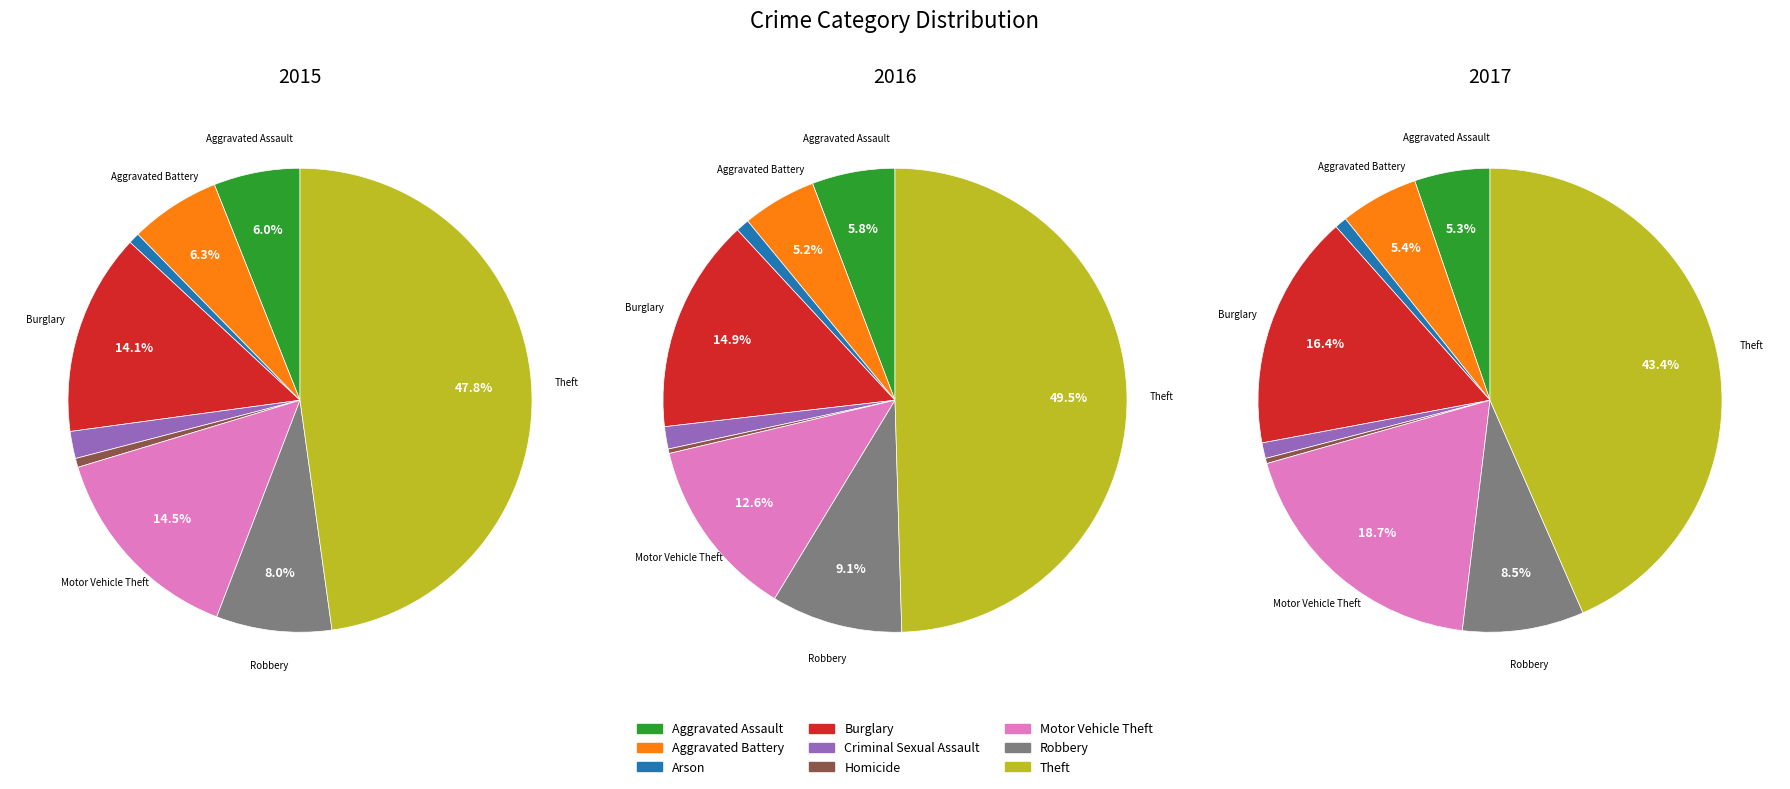

To the nearest percent, what percentage of the pie is Motor Vehicle Theft?

19%